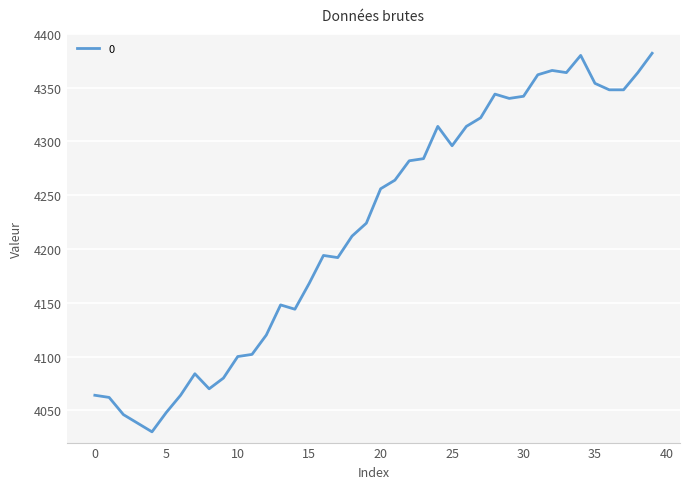

What is the difference between the maximum and minimum values?

352